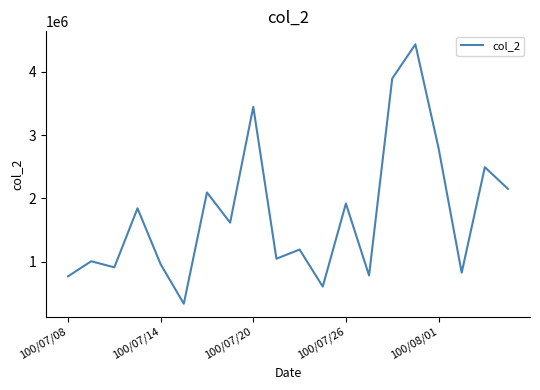

True or false: there are more than 0 points higher than both neighbors.

True